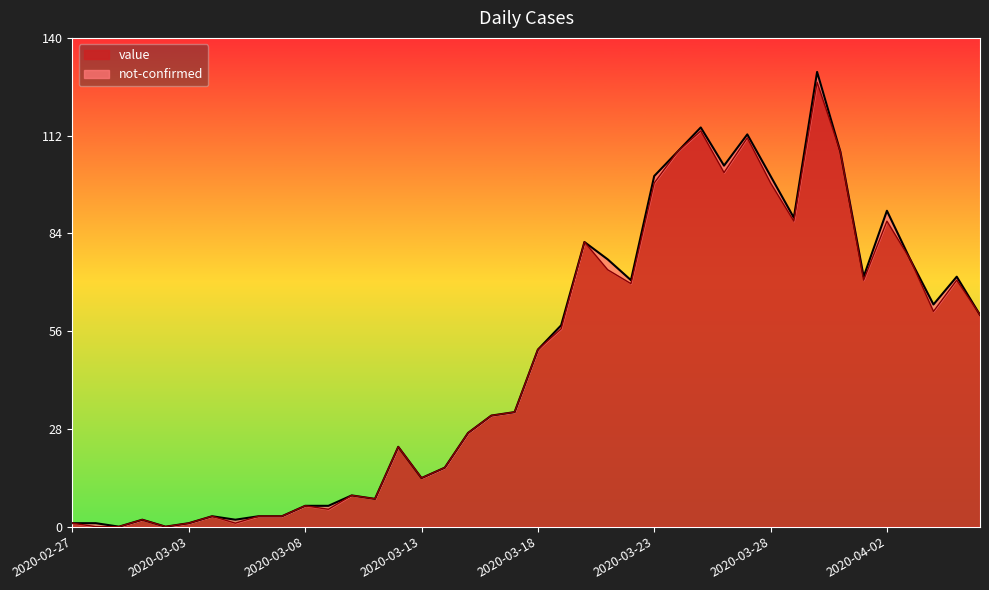

What is the highest value of the value series?

128